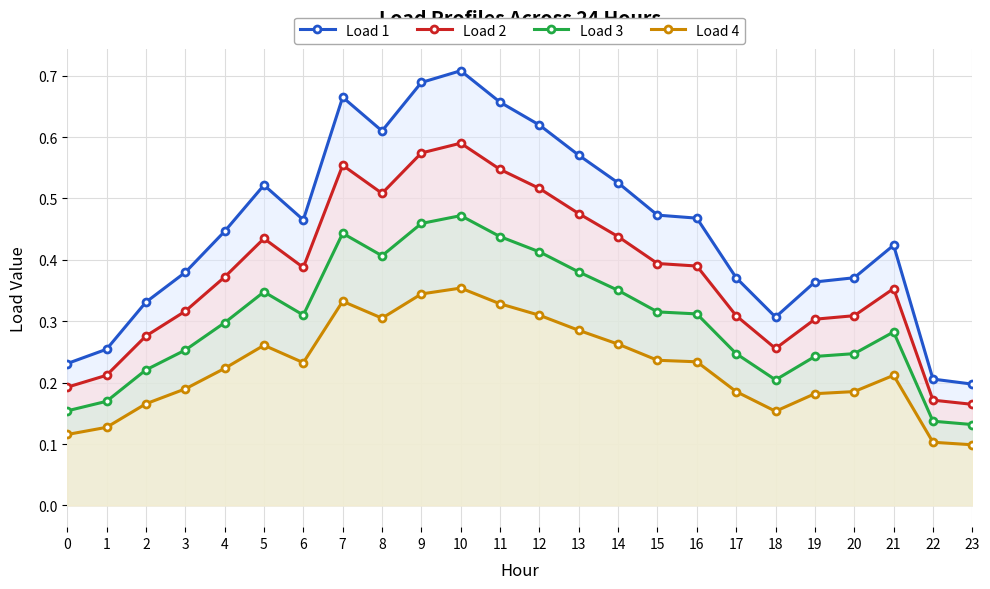

What is the value of the Load 4 point at the 4th from the left?

0.2